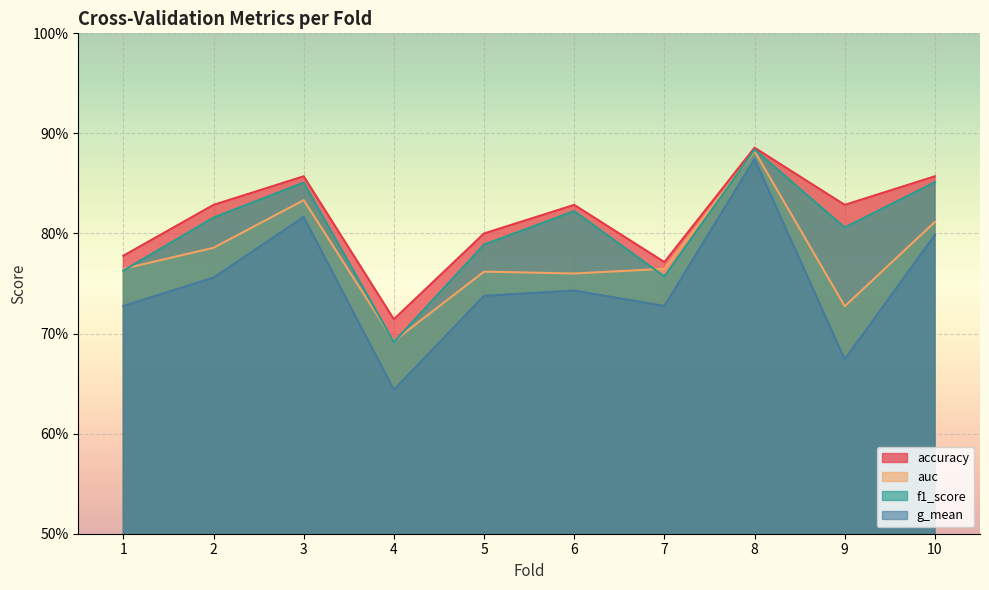

Reading left to right, transcribe all the data shown in this chart.

accuracy: 0.8	0.8	0.9	0.7	0.8	0.8	0.8	0.9	0.8	0.9
auc: 0.8	0.8	0.8	0.7	0.8	0.8	0.8	0.9	0.7	0.8
f1_score: 0.8	0.8	0.9	0.7	0.8	0.8	0.8	0.9	0.8	0.9
g_mean: 0.7	0.8	0.8	0.6	0.7	0.7	0.7	0.9	0.7	0.8